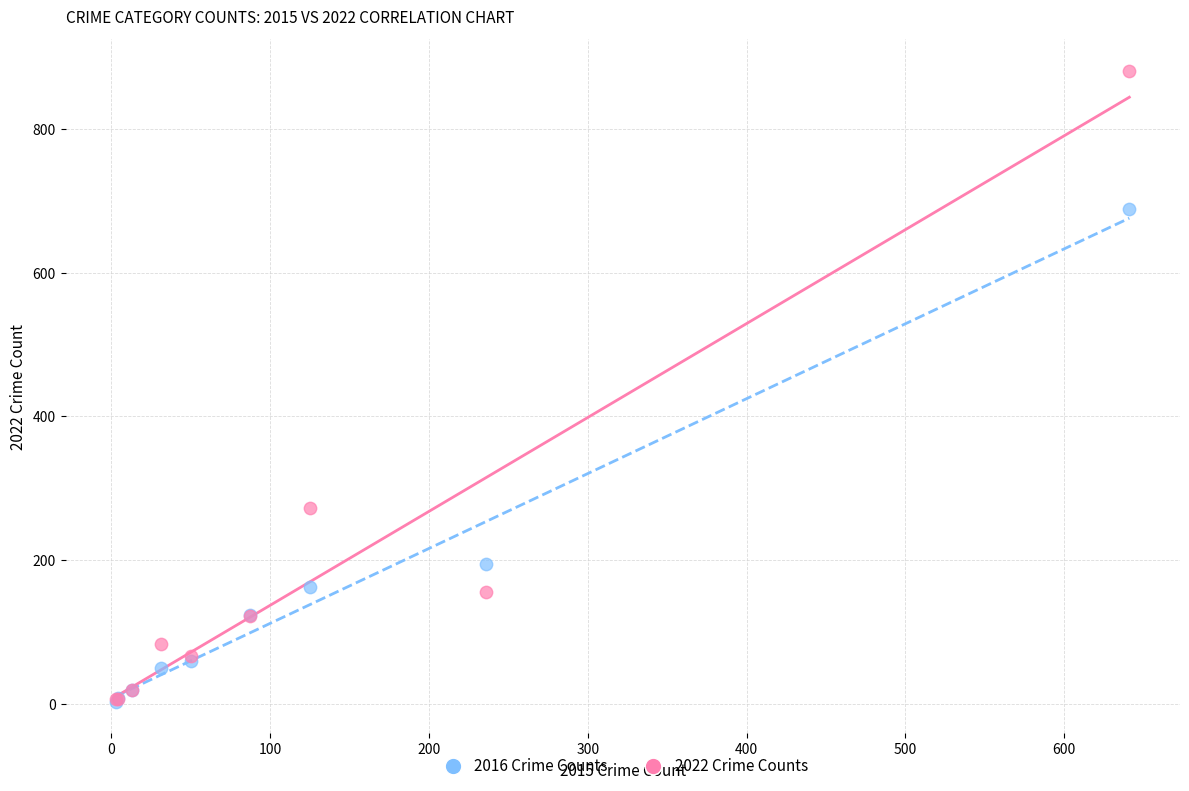

What are all the series names shown in the legend?

2016 Crime Counts, 2022 Crime Counts